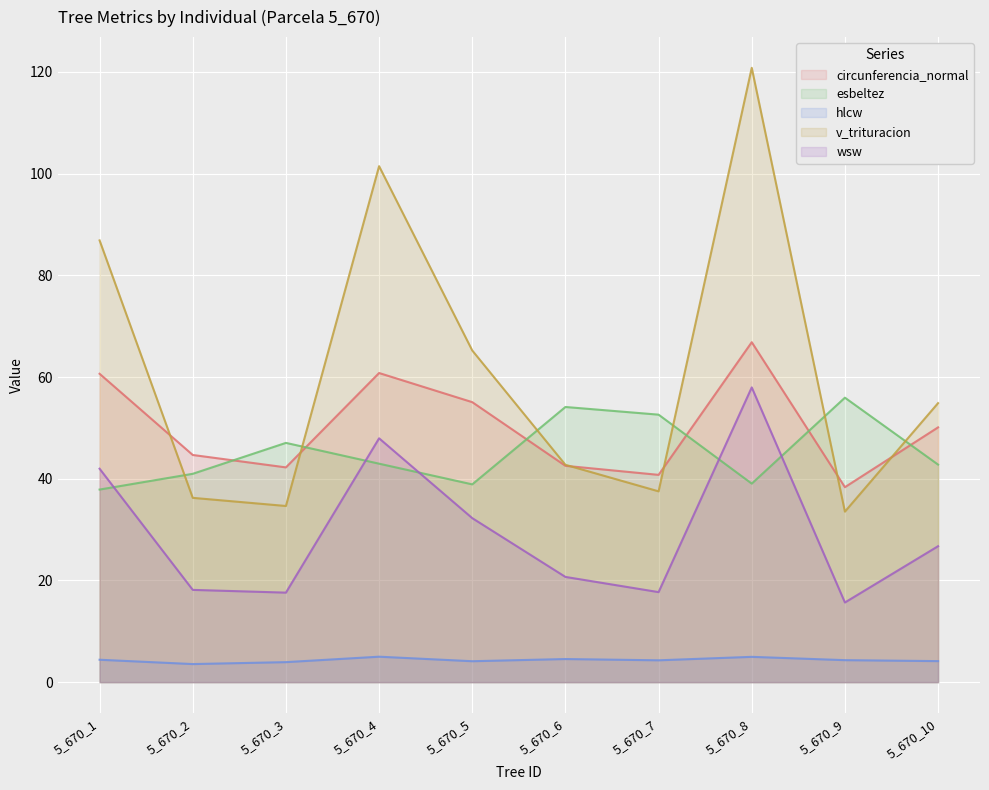

At which label does v_trituracion reach its peak?

5_670_8